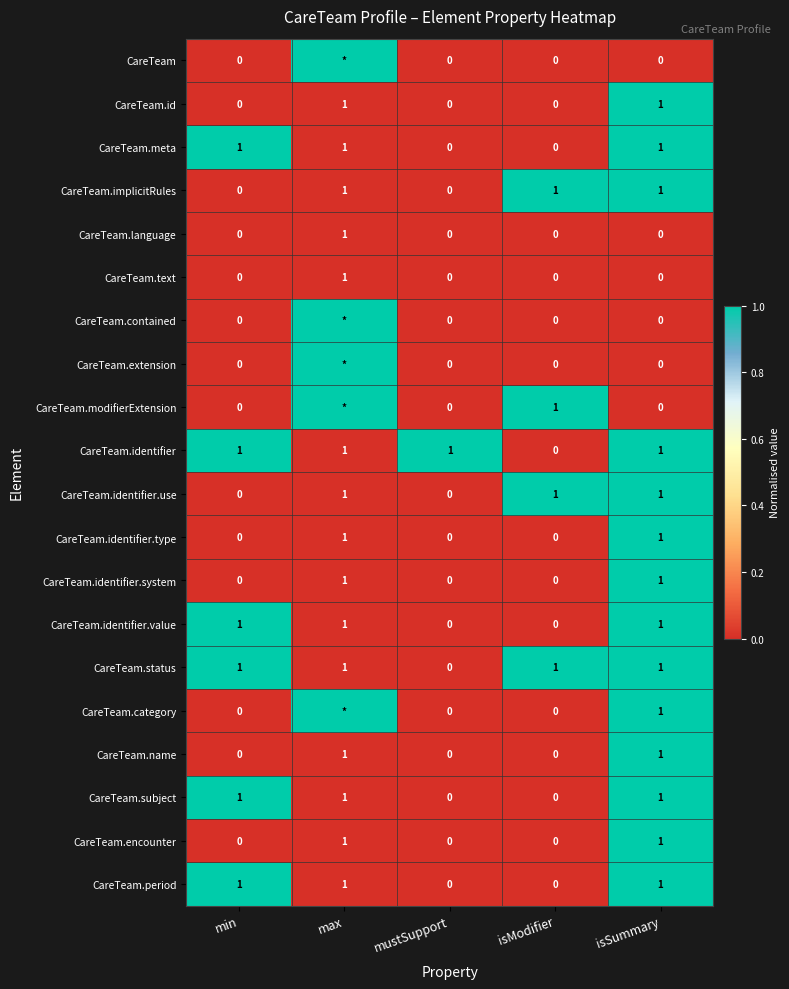

How many CareTeam.status values are between 1 and 2?

4